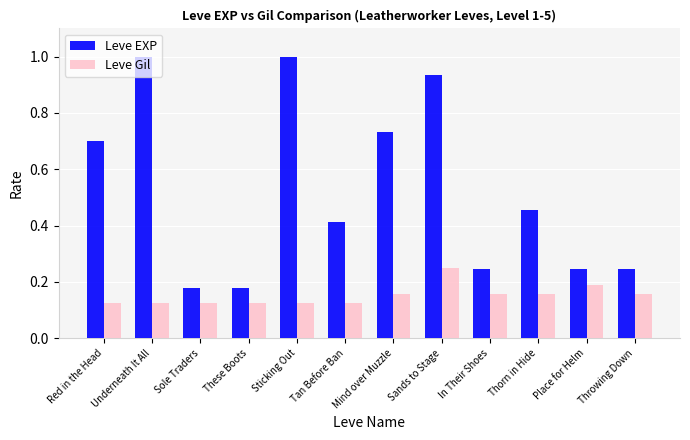

Which series has the largest total across all categories?

Leve EXP